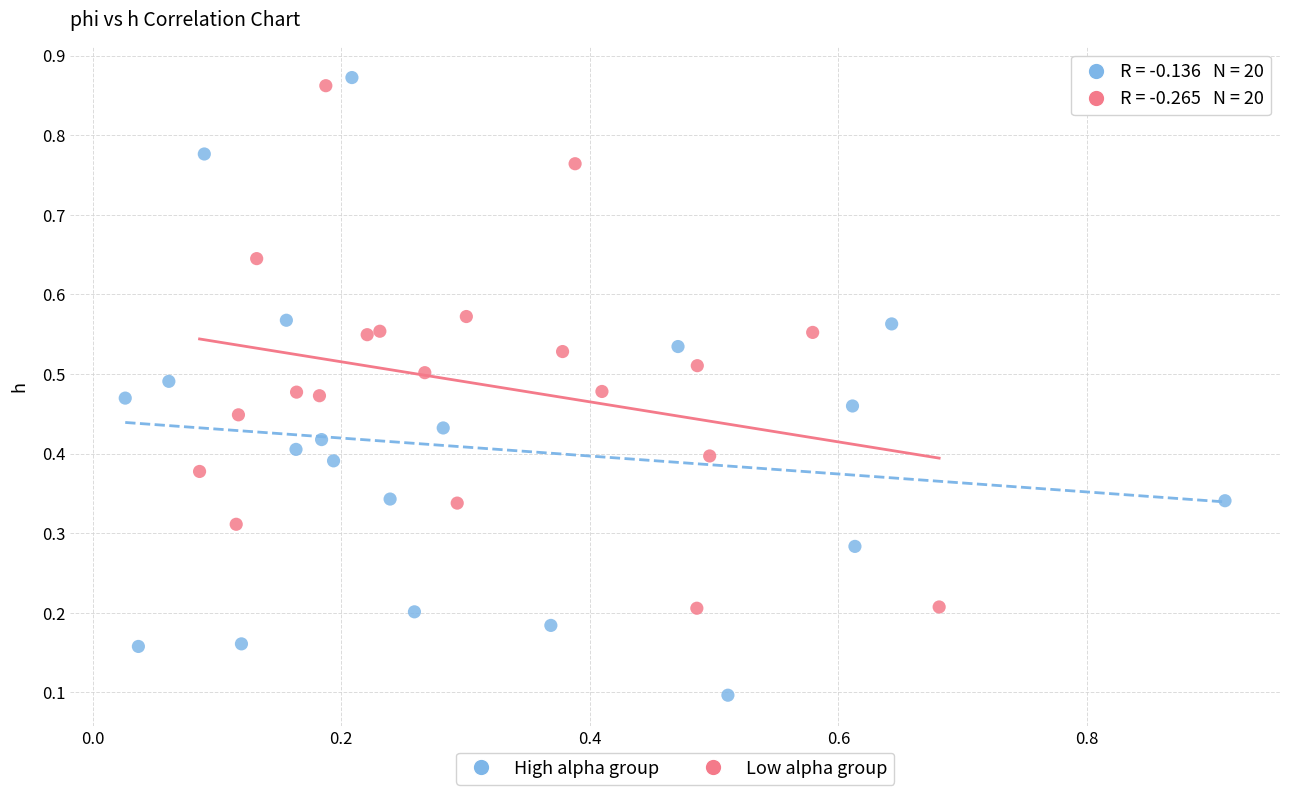

Which series reaches the minimum Y coordinate?

High alpha group